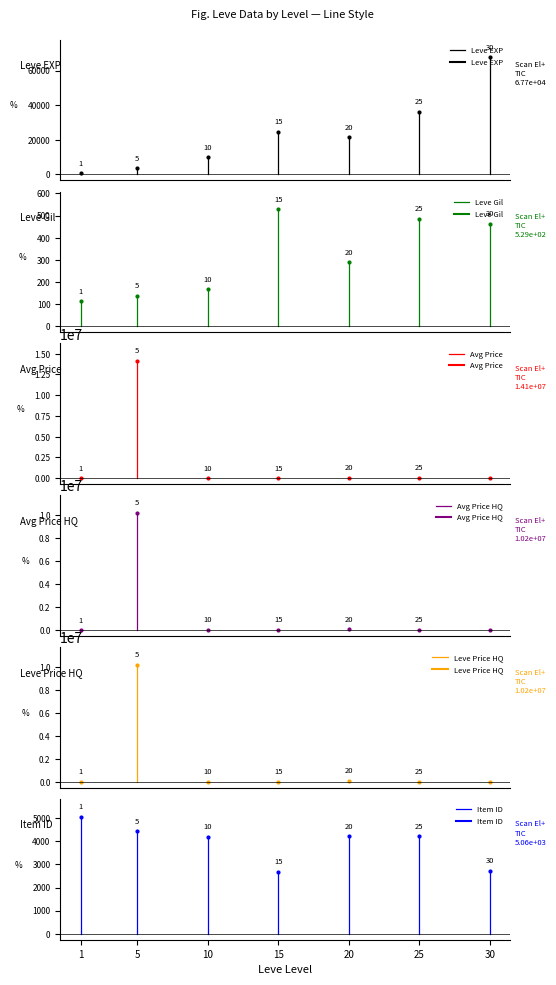

What are all the series names shown in the legend?

Leve EXP, Leve Gil, Avg Price, Avg Price HQ, Leve Price HQ, Item ID